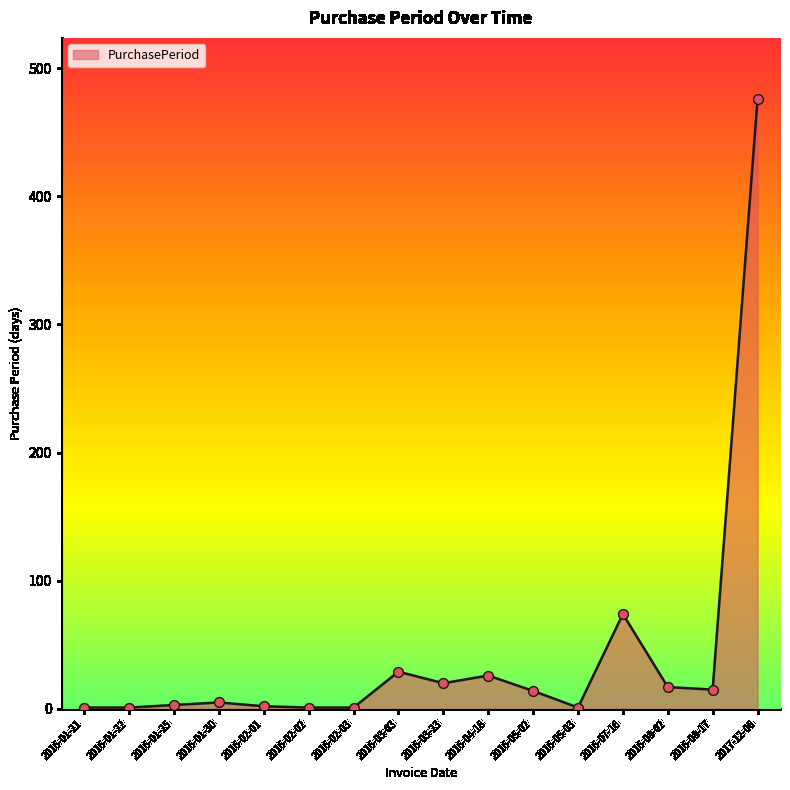

Approximately how many times larger is the value at 2016-04-18 compared to 2016-05-03?

26.0